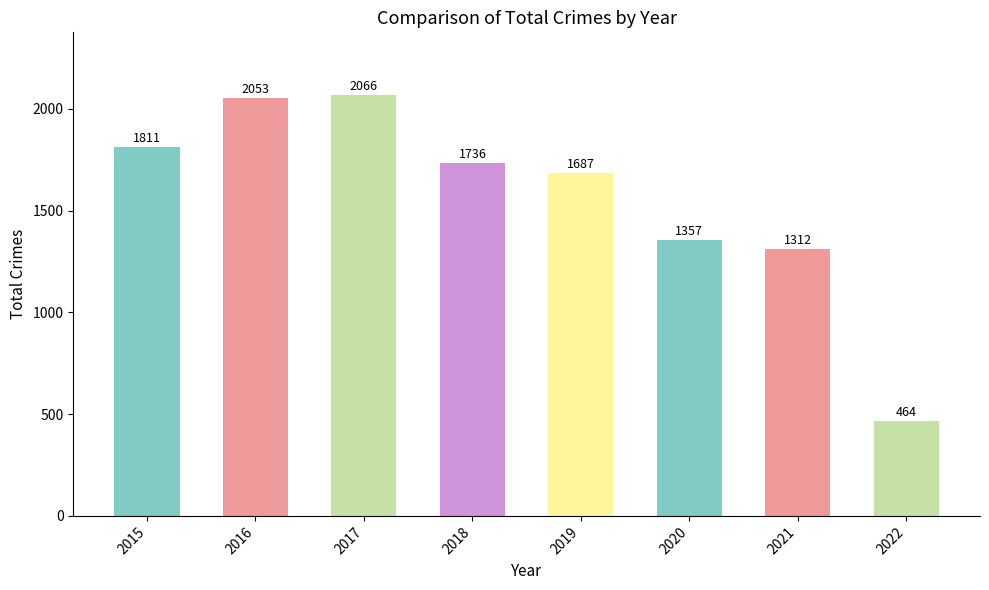

Where is the data nearest to the value 1265?

2021